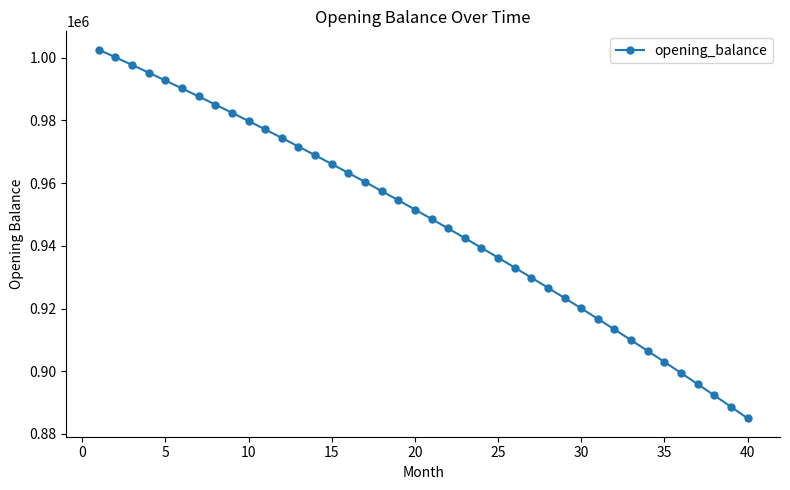

What is the value of the 17th point from the left?

960367.3